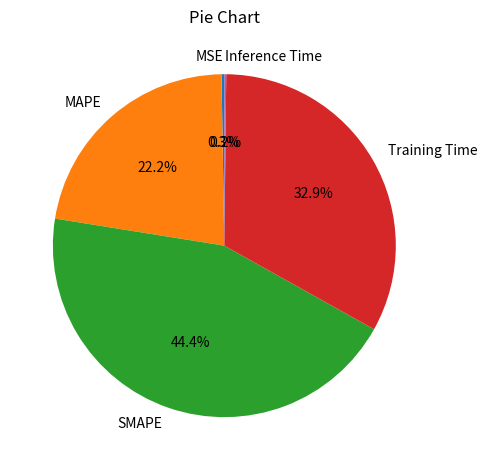

Does any single category account for the majority?

No